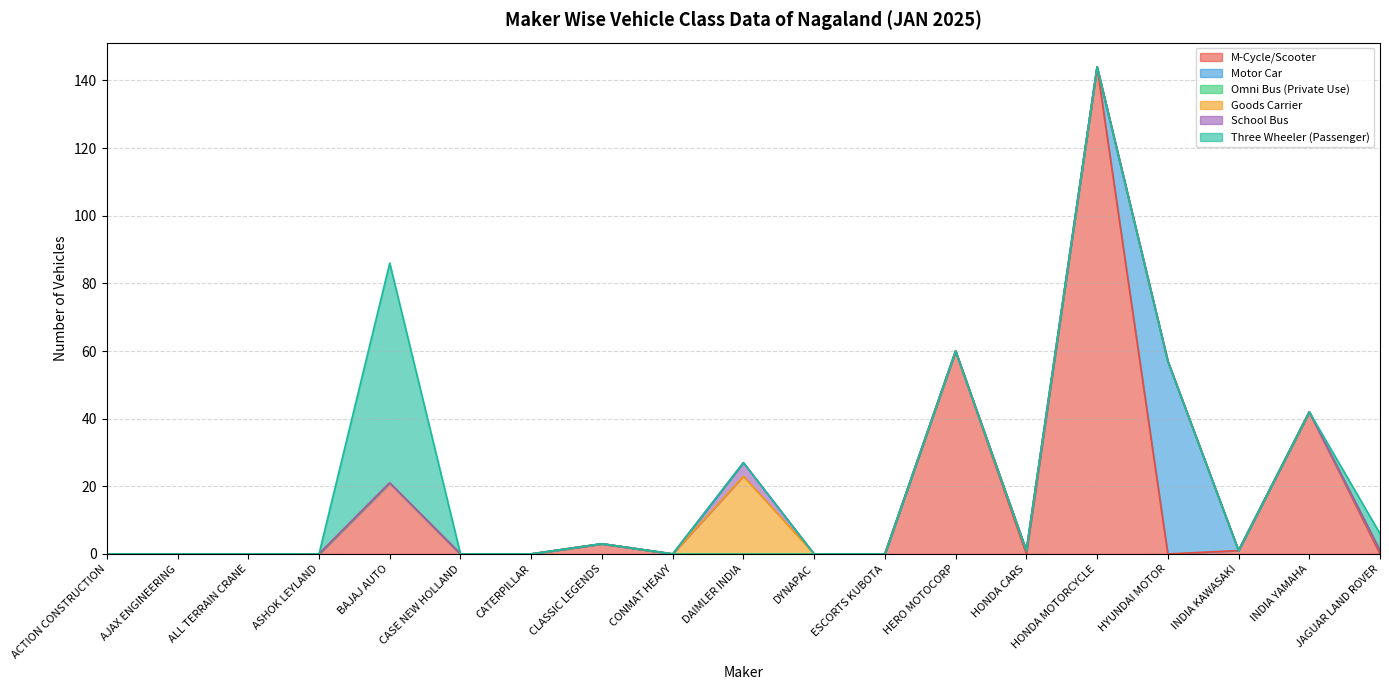

How many lines are shown in the chart?

6